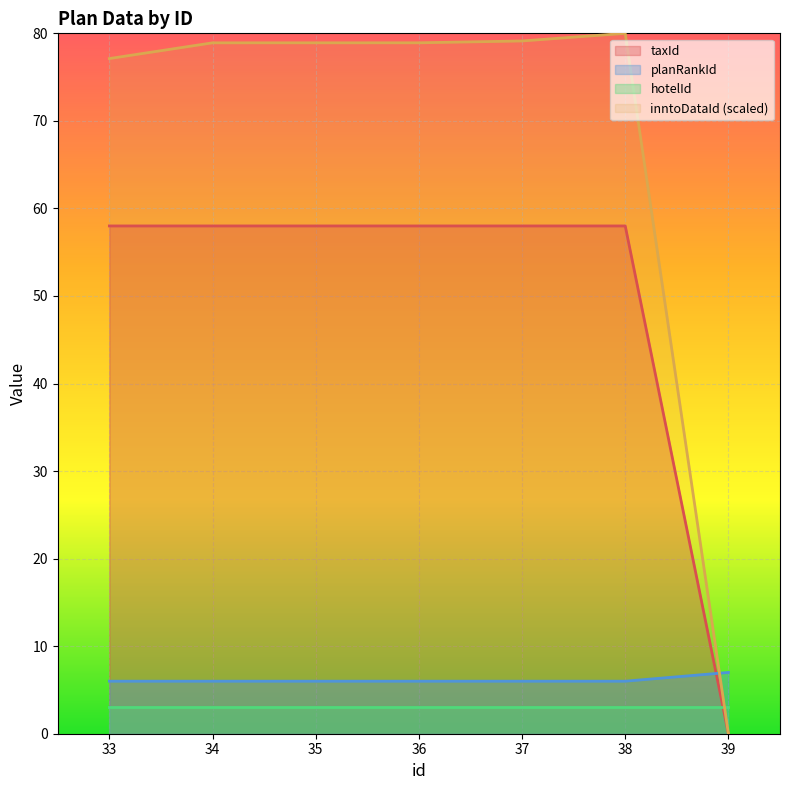

Is it true that inntoDataId equals 80.0 at 38?

True